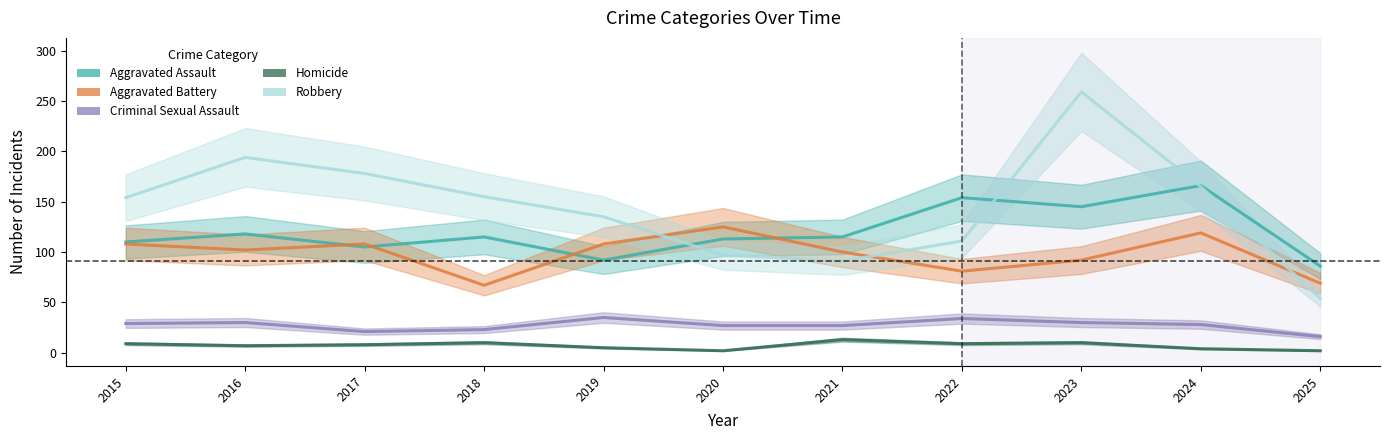

At which category is the sum across all series the highest?

2023